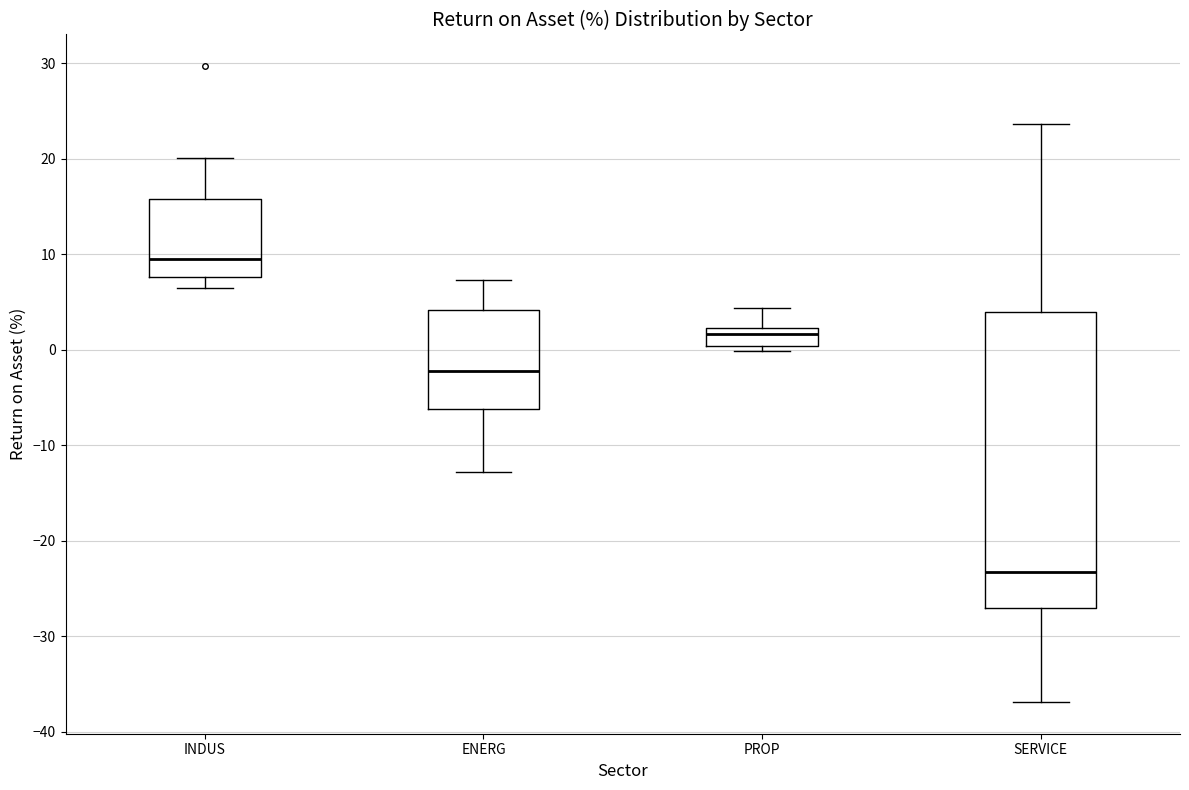

Reading left to right, transcribe this box plot: for each box, give where its median line is, the range the box spans, and where its two whiskers end, as read against the y-axis. The values are not printed on the chart, so give them approximately, as read against the axis.

INDUS: median 9, box 8 to 16, whiskers 7 to 20
ENERG: median -2, box -6 to 4, whiskers -13 to 7
PROP: median 2 (inside the box), box 0 to 2, whiskers 0 (just below the box's lower edge) to 4
SERVICE: median -23, box -27 to 4, whiskers -37 to 24